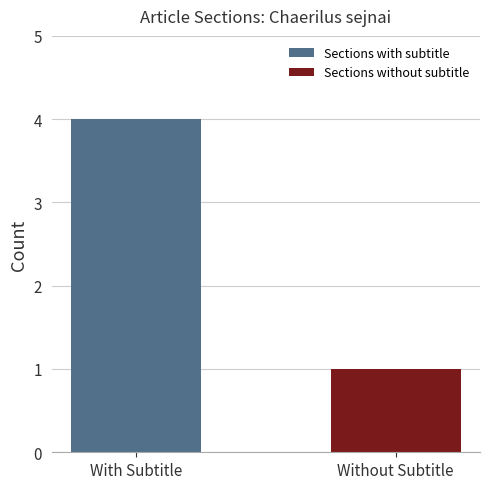

Reading right to left, list all the values displayed in this chart.

1	4